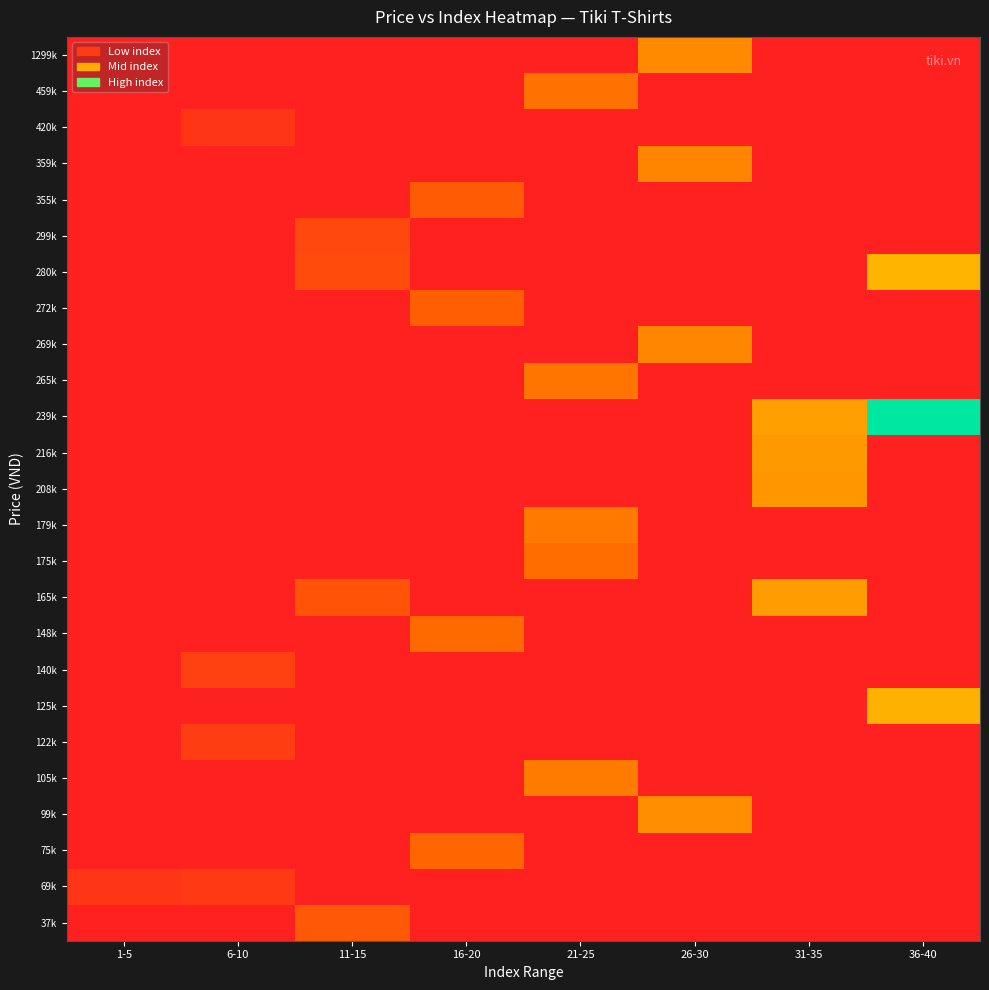

Which category has the lowest value across all series?

1-5